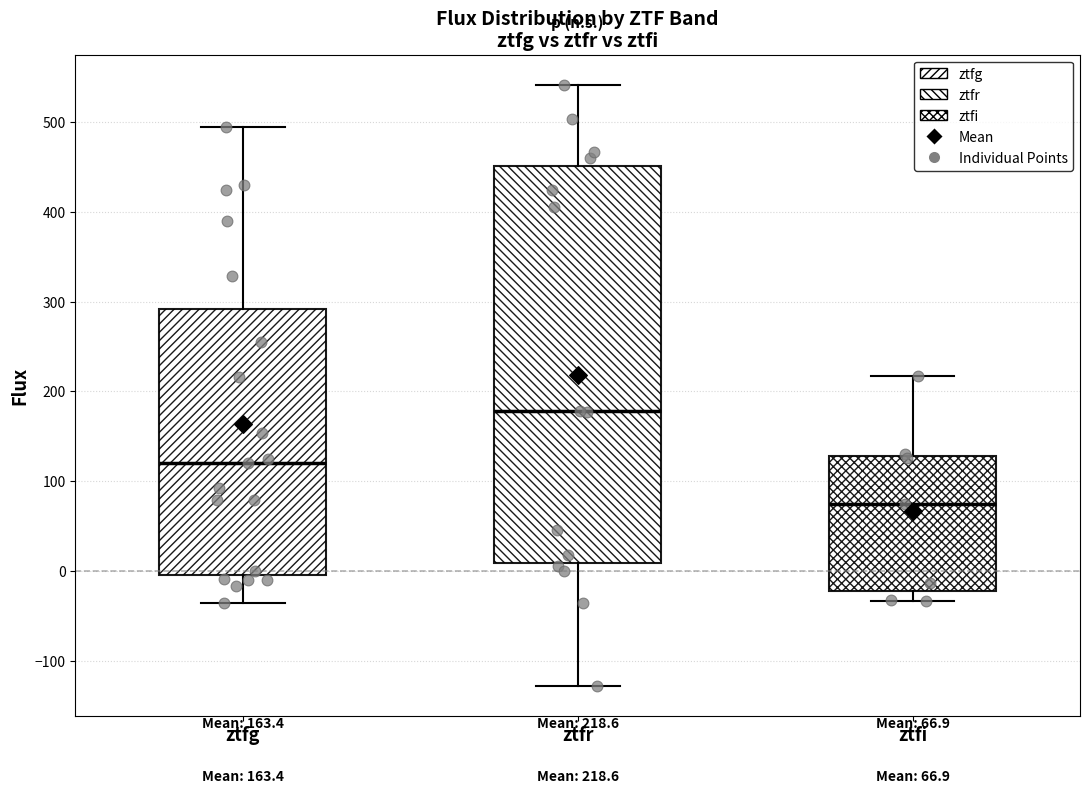

Comparing the boxes themselves (not the whiskers), which one is the tallest?

ztfr